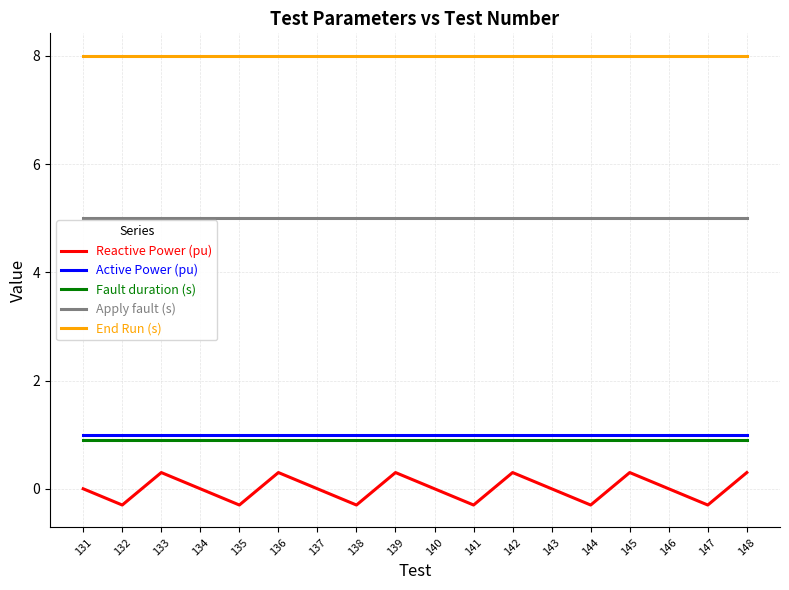

True or false: Reactive Power (pu) and Fault duration (s) intersect in this chart.

False